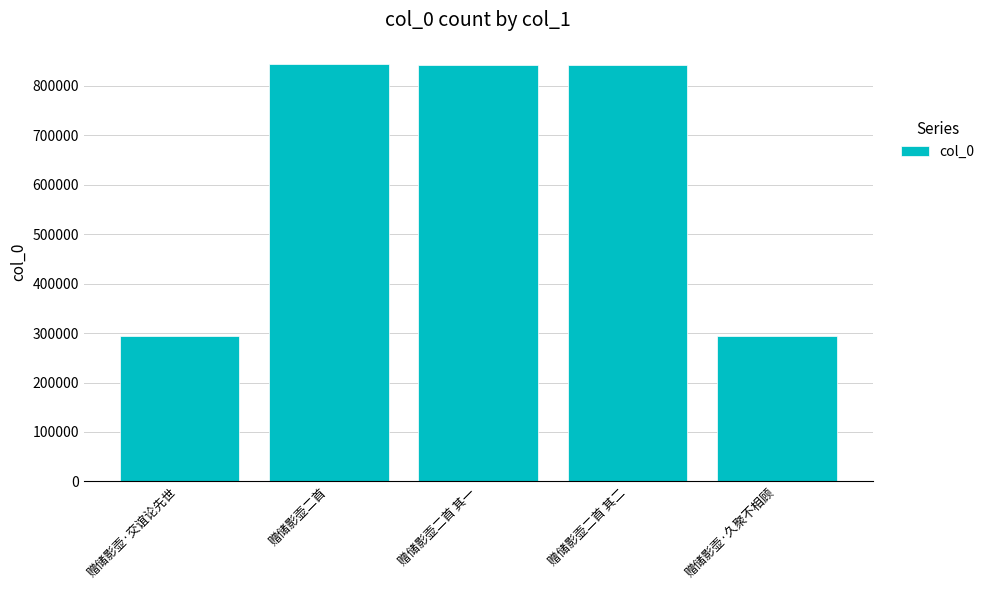

What is the change in value from 赠储影壶·交谊论先世 to 赠储影壶二首?

+550519